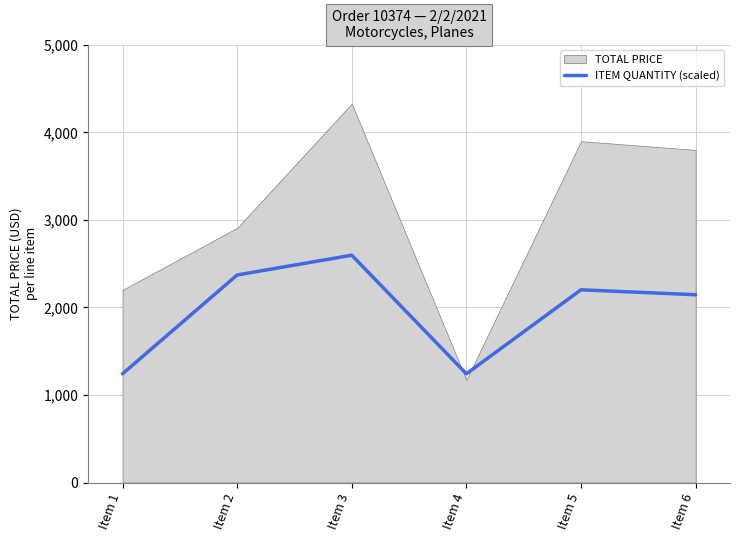

Does the chart display data point markers on the line(s)?

No